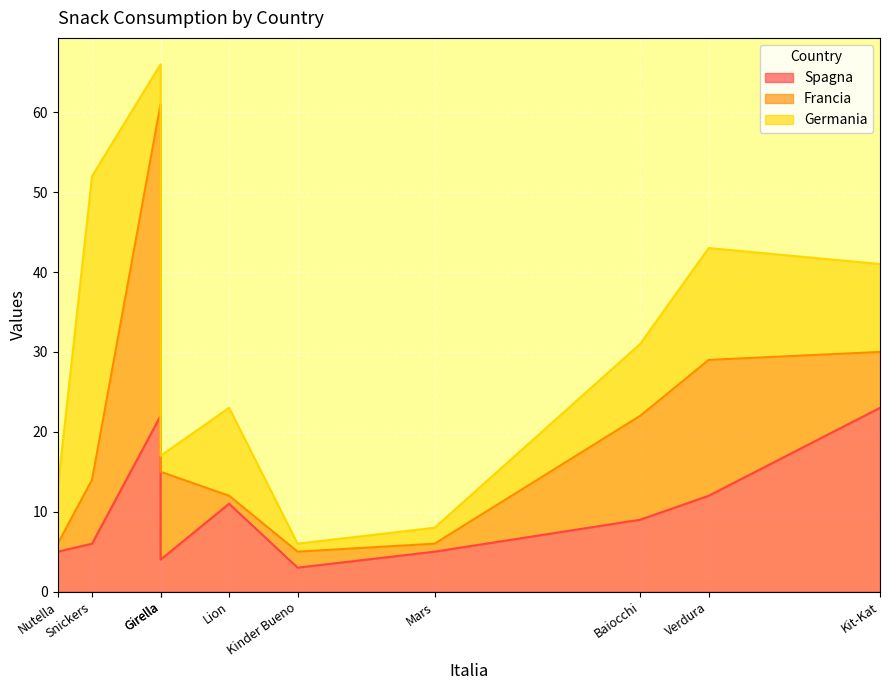

What is the minimum value shown in the chart?

1